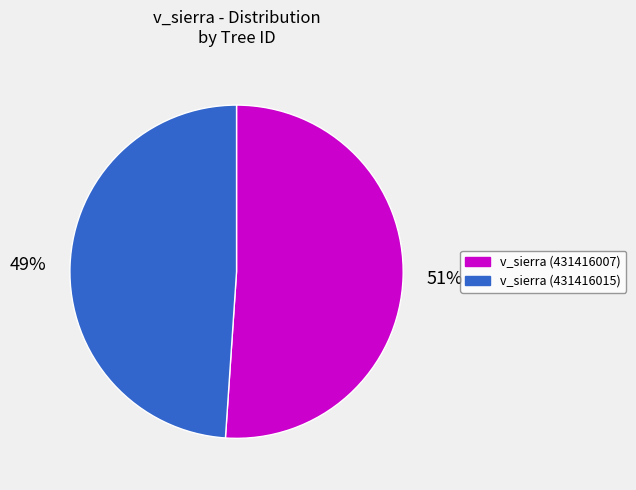

Which slice is the largest?

v_sierra (431416007)